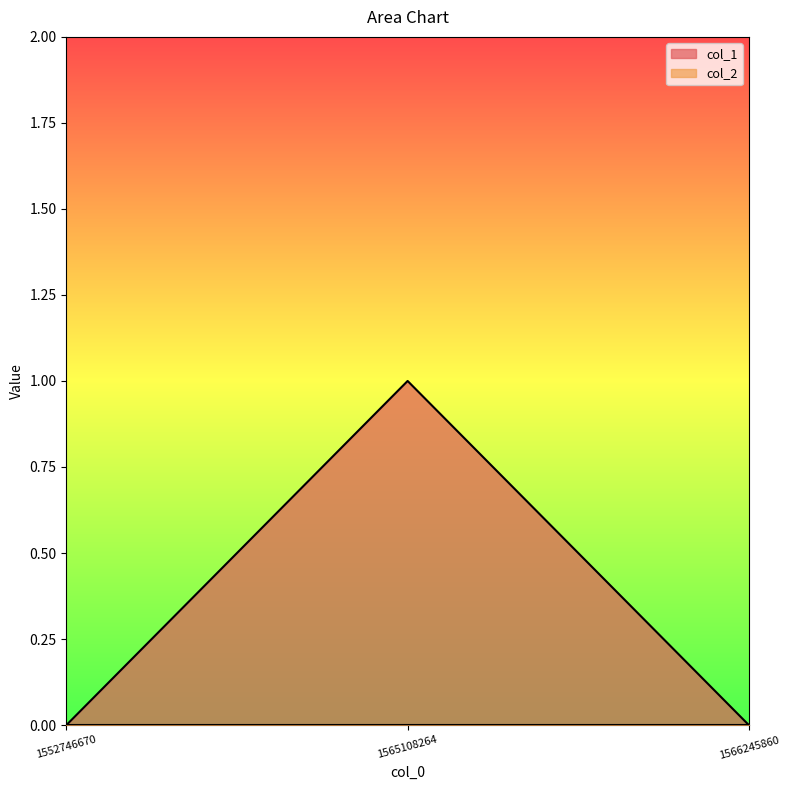

The value at 1552746670 is 0. True or false?

True